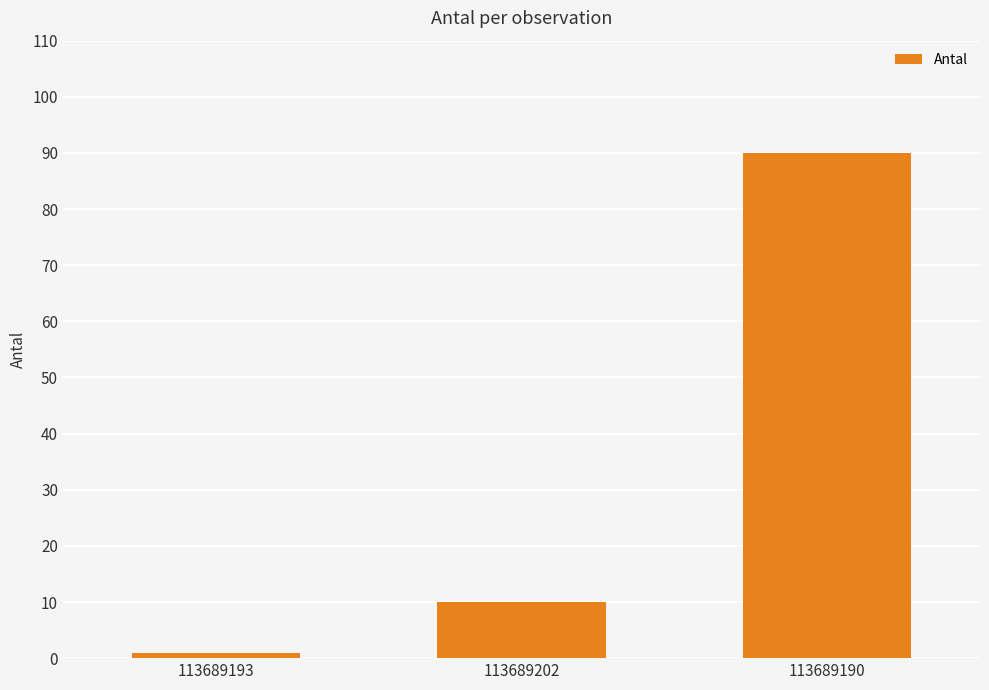

Are the bars horizontal?

No